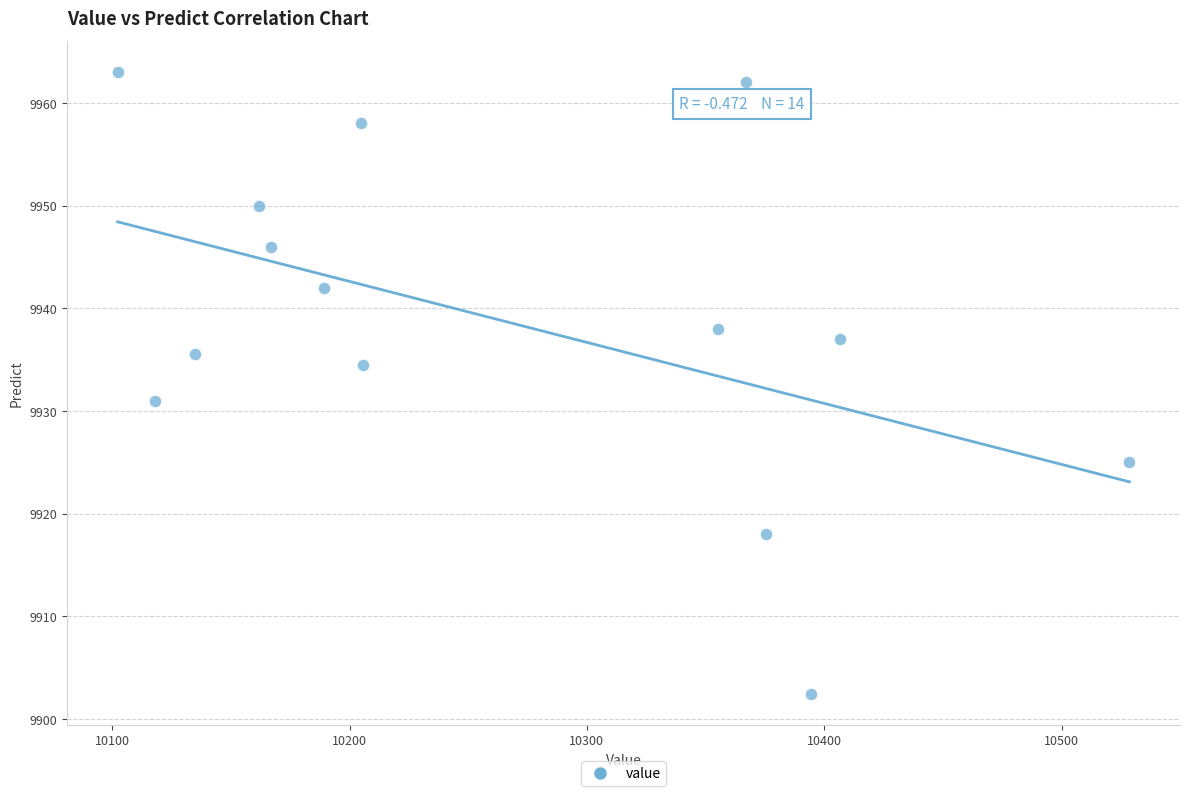

What Y value in the scatter plot is closest to 9932?

9931.0